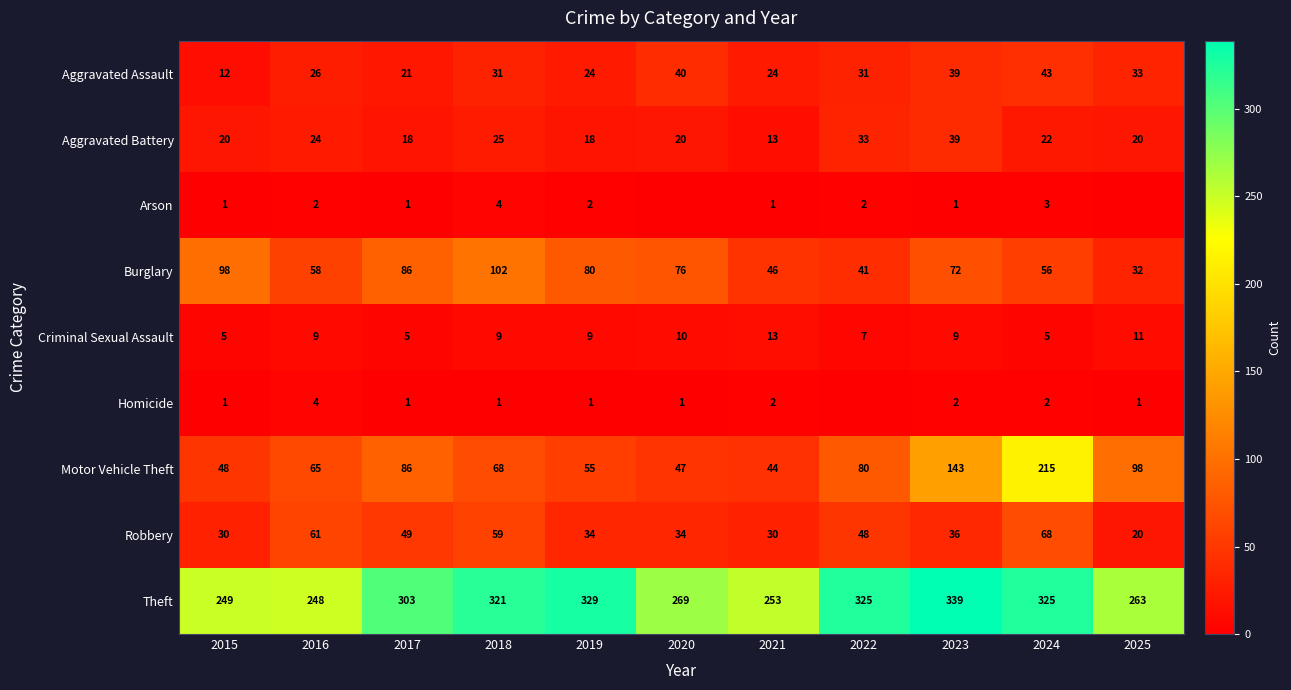

What is the minimum value for Burglary?

32